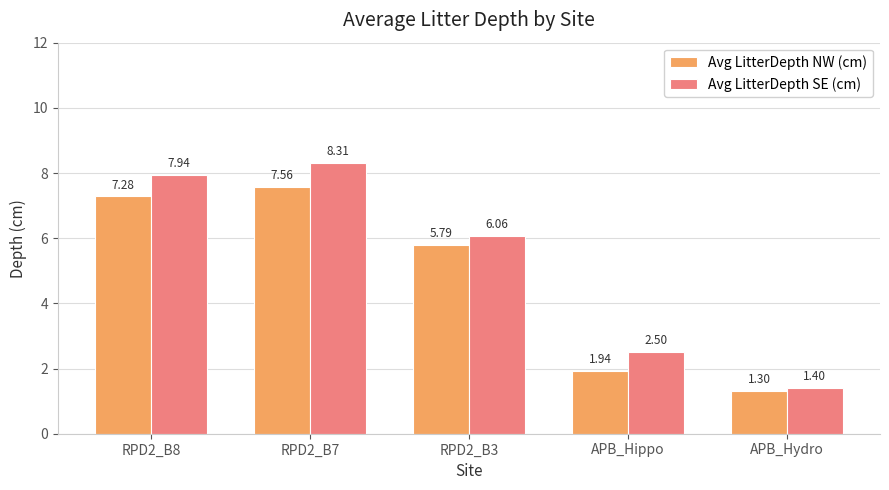

At APB_Hydro, list the series in order from largest to smallest.

Avg LitterDepth SE (cm), Avg LitterDepth NW (cm)